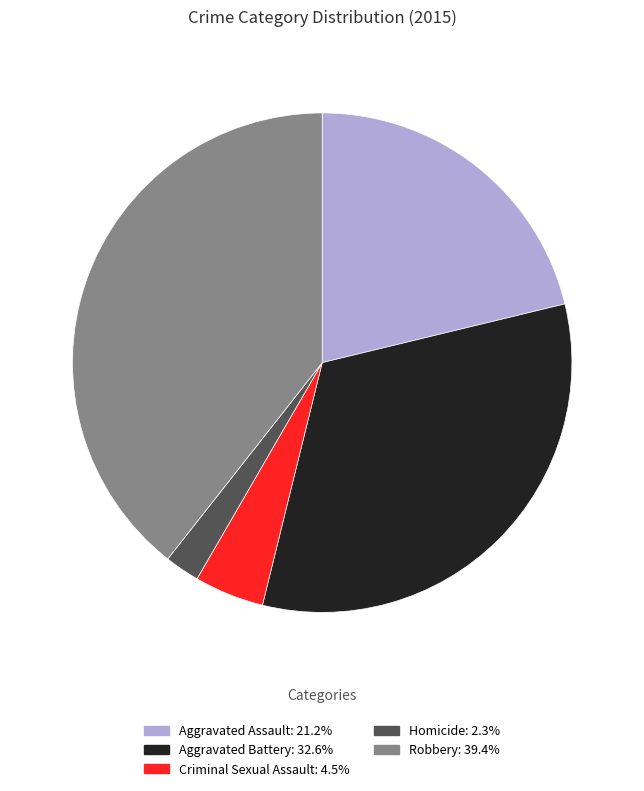

The Homicide slice represents 2% of the pie. True or false?

True